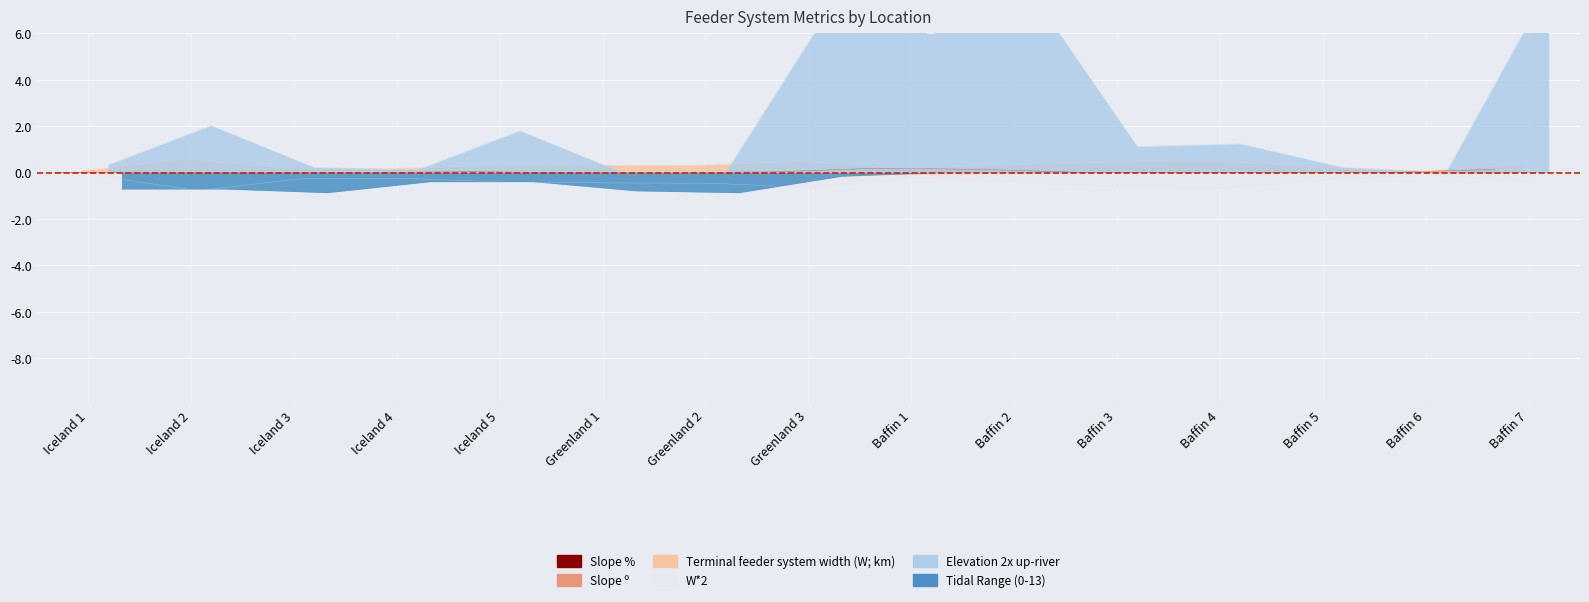

True or false: W*2 and Tidal Range (0-13) intersect in this chart.

False